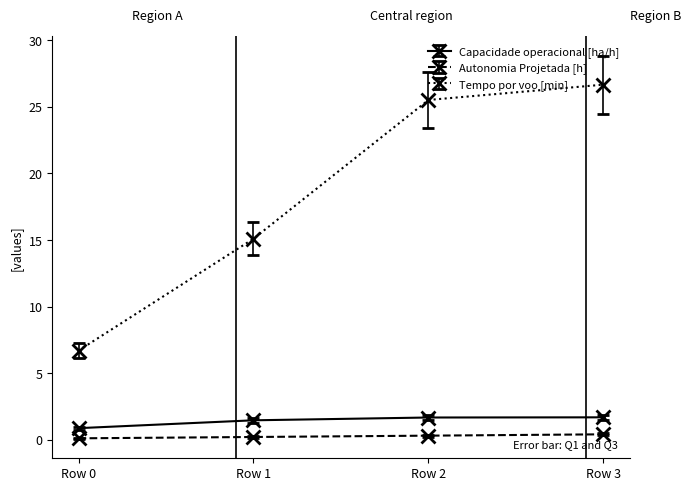

Rank the series by their maximum value, from lowest to highest.

Autonomia Projetada [h], Capacidade operacional [ha/h], Tempo por voo [min]